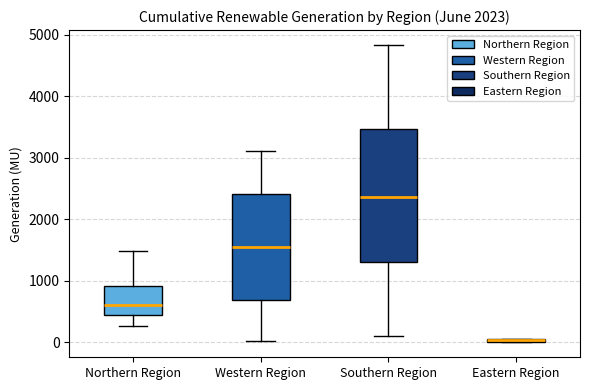

Comparing the boxes themselves (not the whiskers), which one is the tallest?

Southern Region